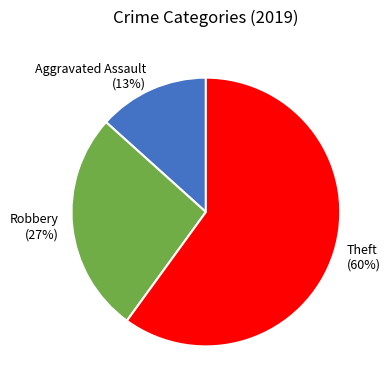

Does any single category account for the majority?

Yes